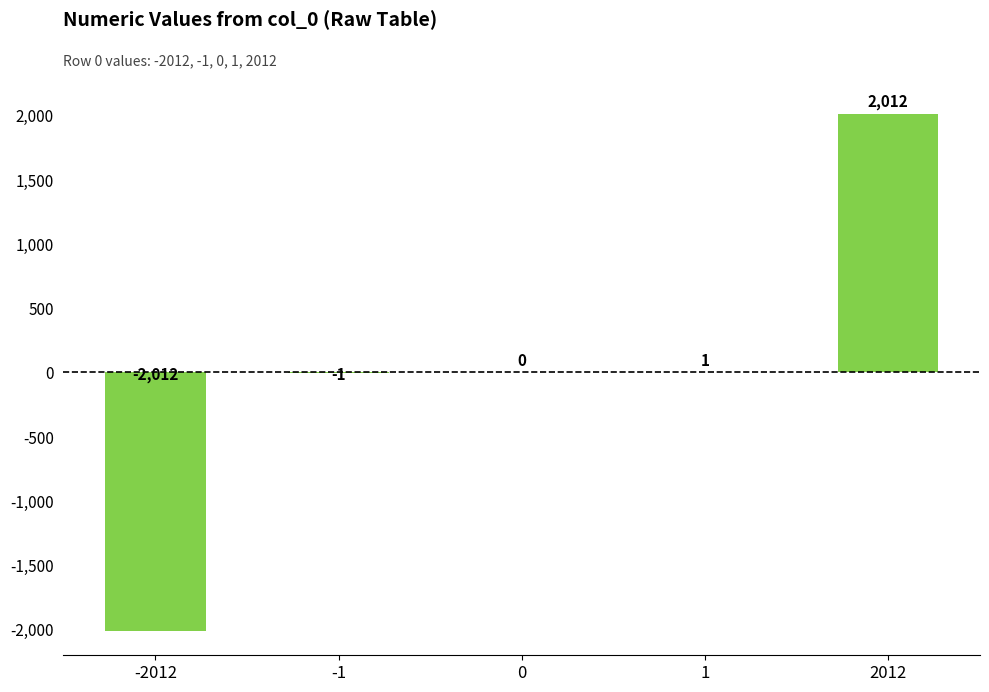

The value at -1 is -1. True or false?

True